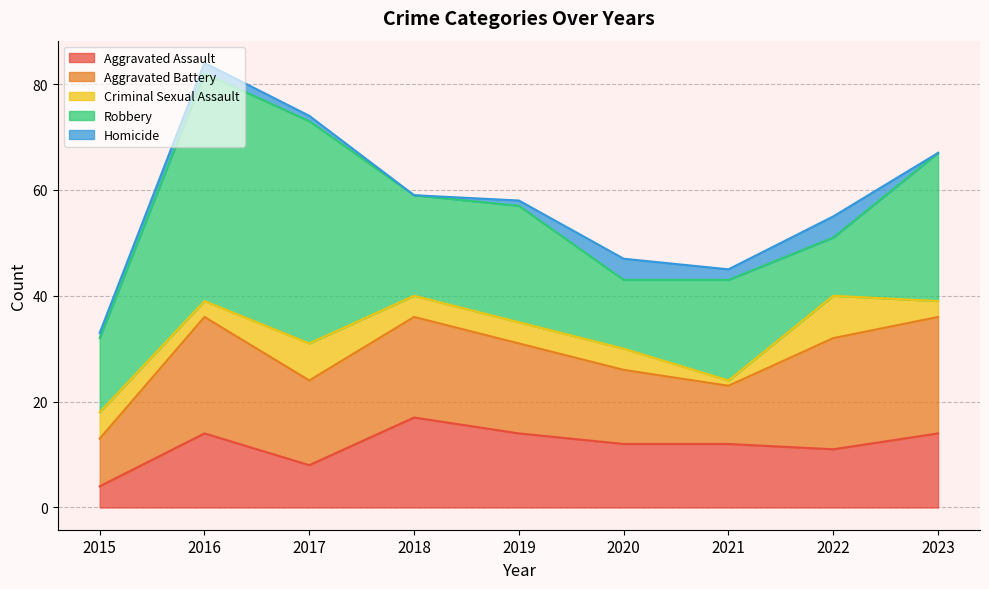

True or false: Criminal Sexual Assault and Aggravated Battery cross at least once.

False